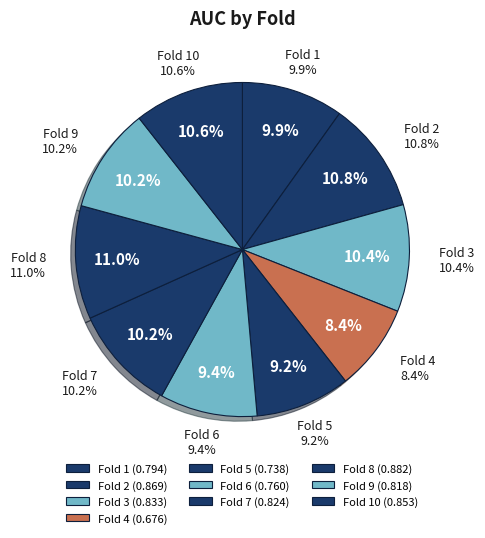

How many slices are in this pie chart?

10